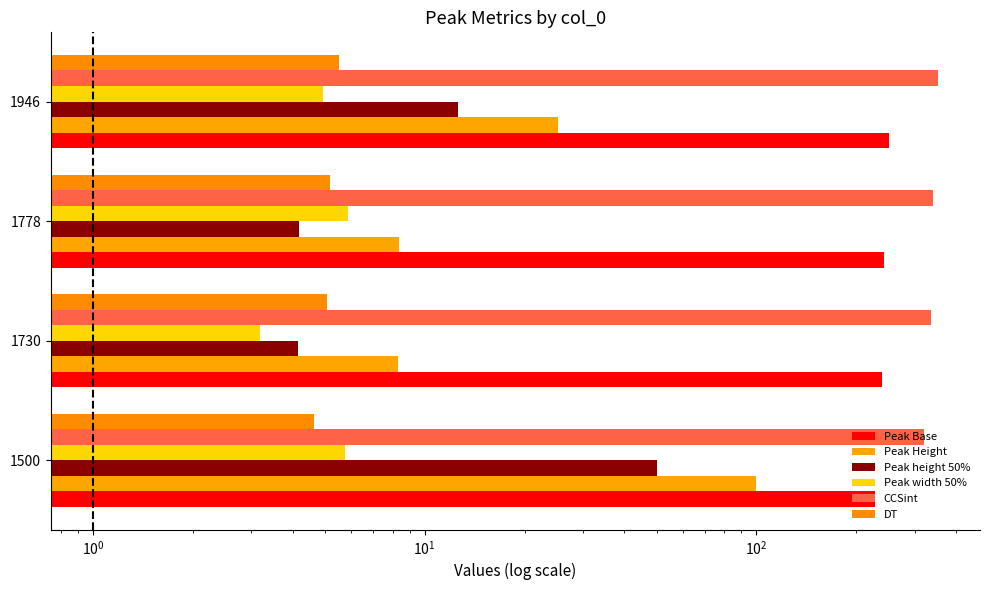

Which series has the widest spread of values?

Peak Height